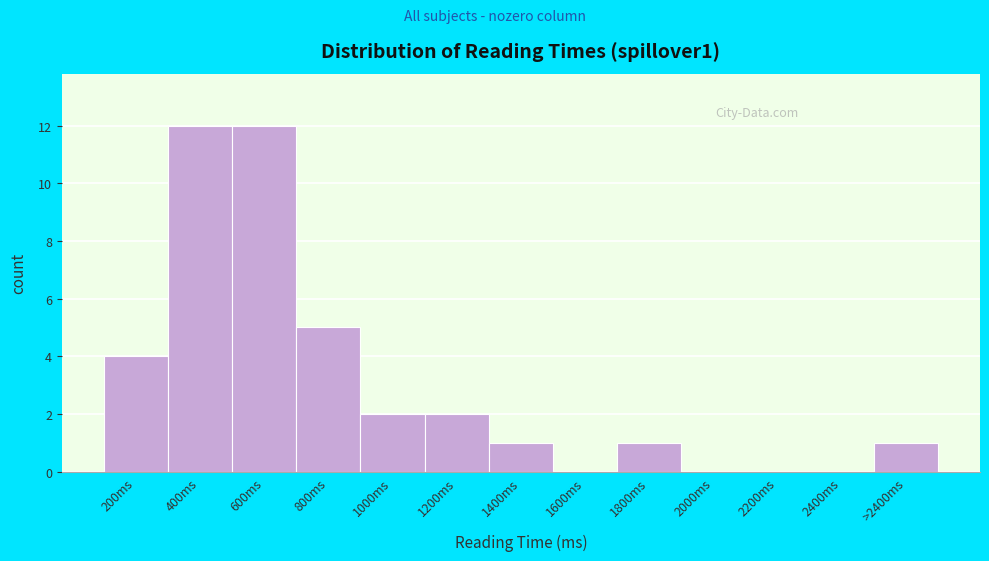

Reading left to right, transcribe all the data shown in this chart.

200ms=4	400ms=12	600ms=12	800ms=5	1000ms=2	1200ms=2	1400ms=1	1600ms=0	1800ms=1	2000ms=0	2200ms=0	2400ms=0	>2400ms=1